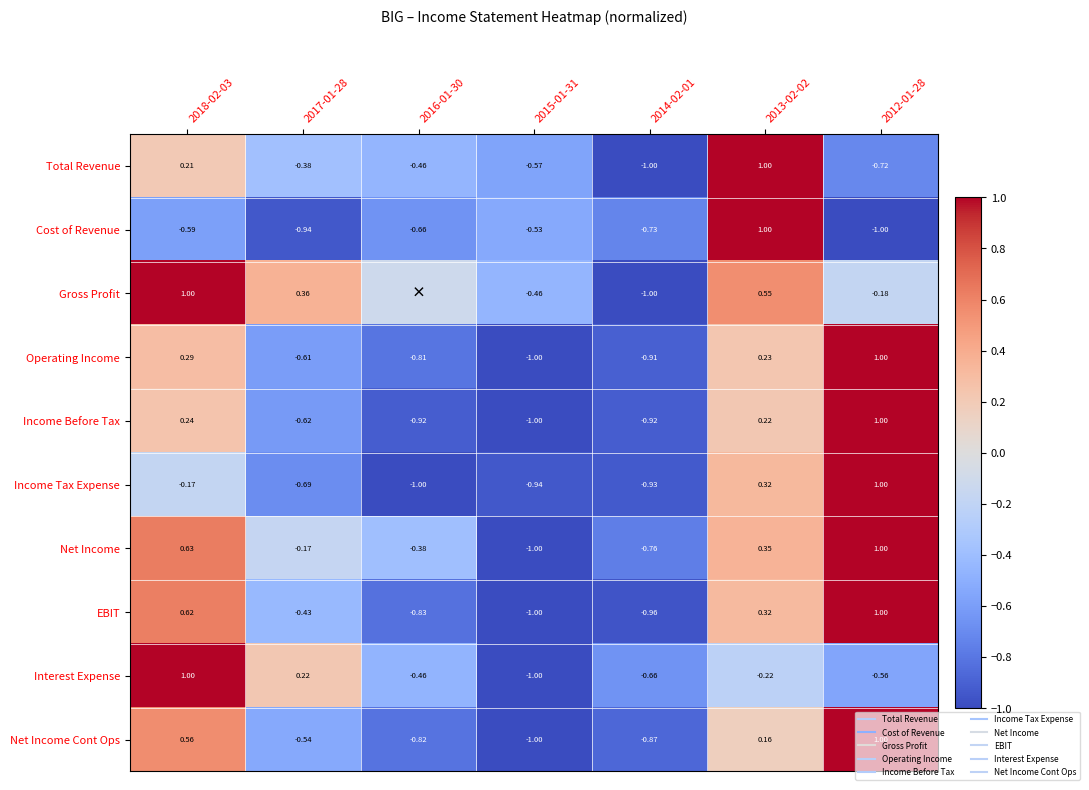

At which label does Cost of Revenue first exceed 0?

2013-02-02